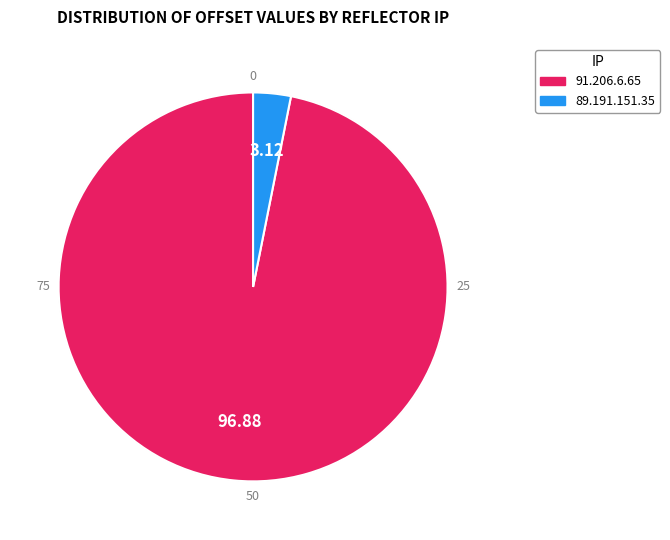

To the nearest percent, what is the difference between the largest and smallest slice percentages?

94%